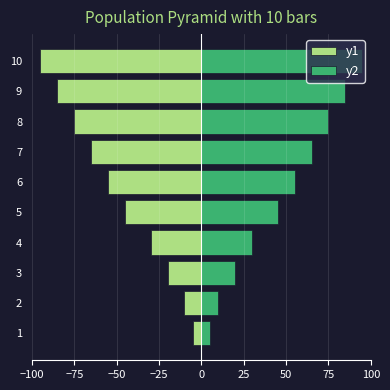

Is it true that y1 equals -46 at 4?

False